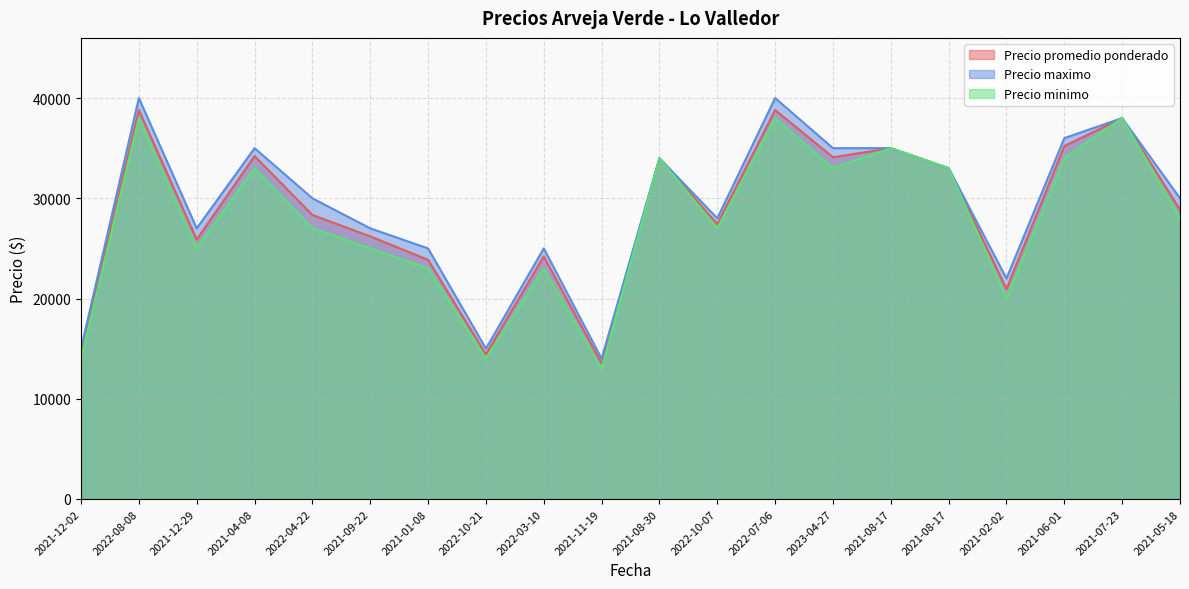

What is the sum of the Precio promedio ponderado values at 2021-08-17 and 2021-11-19?

48526